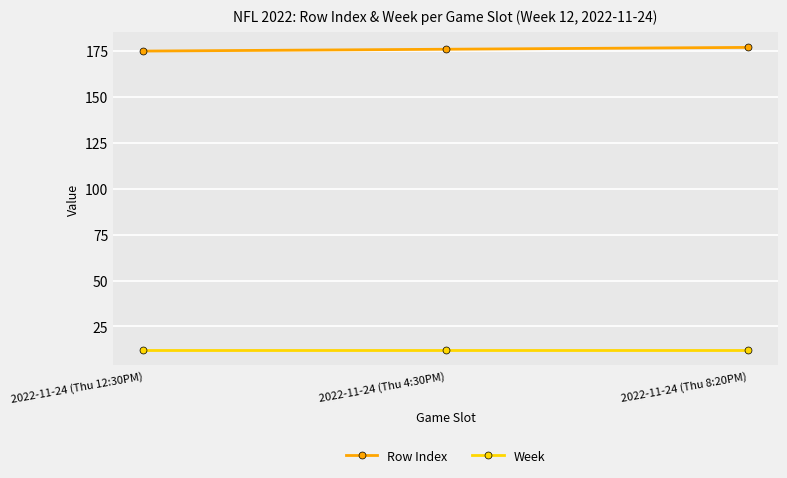

What is the lowest value of the Row Index series?

175